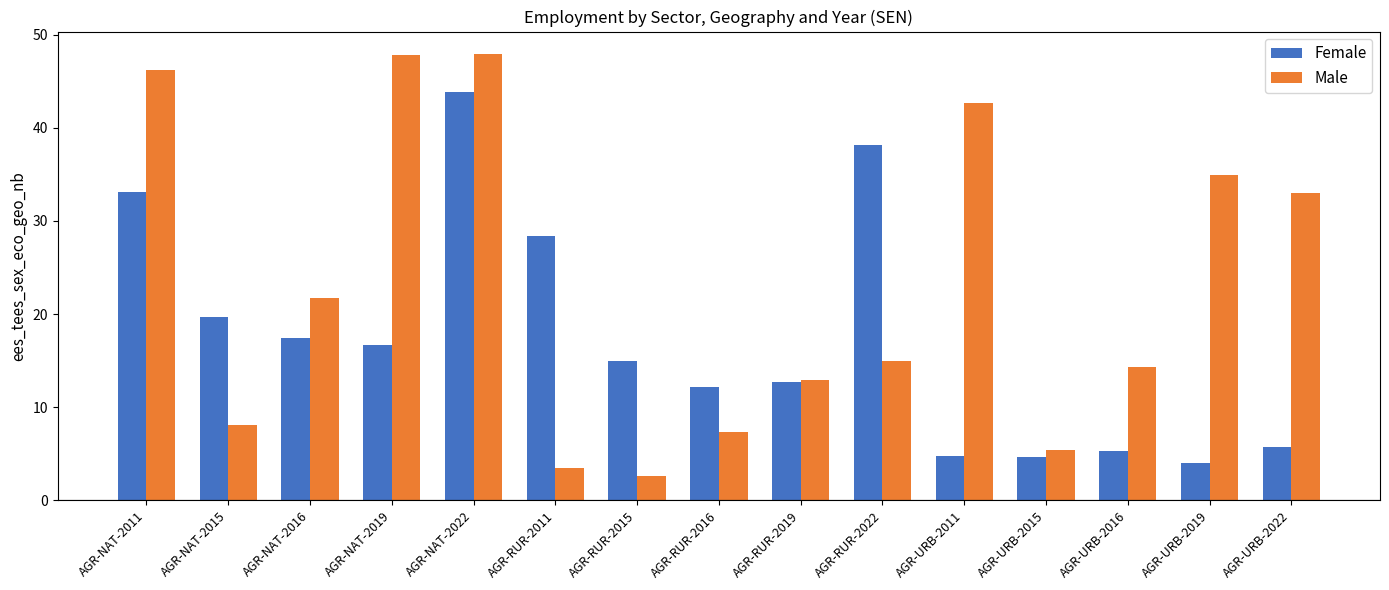

Count the number of categories in the chart.

15